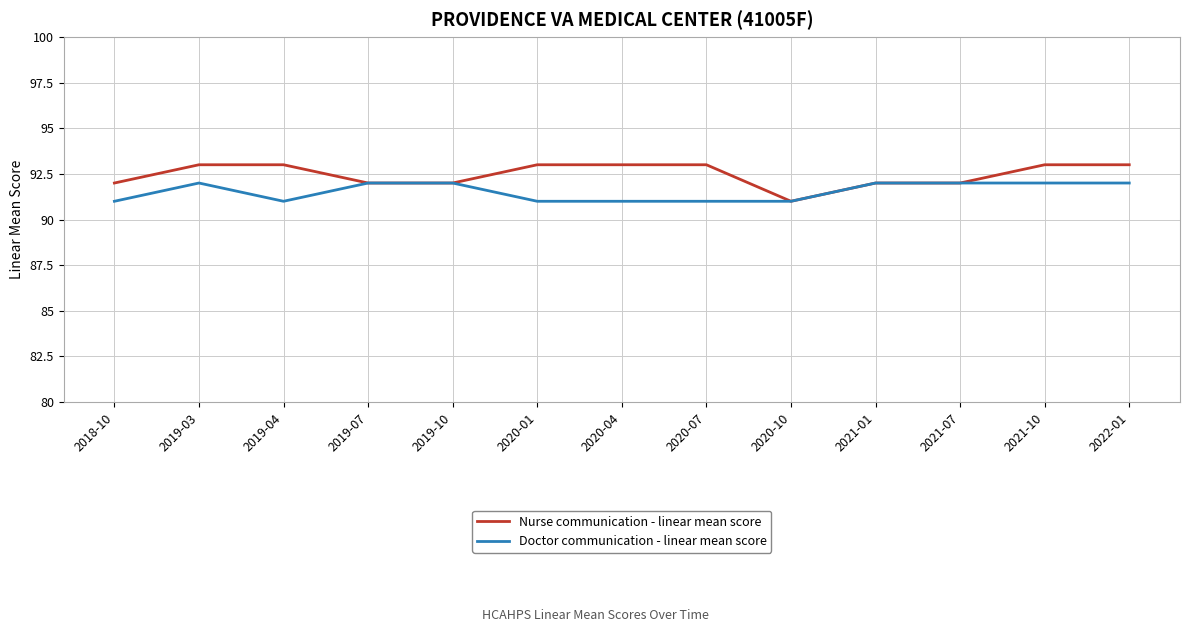

Which series has the widest spread of values?

Nurse communication - linear mean score